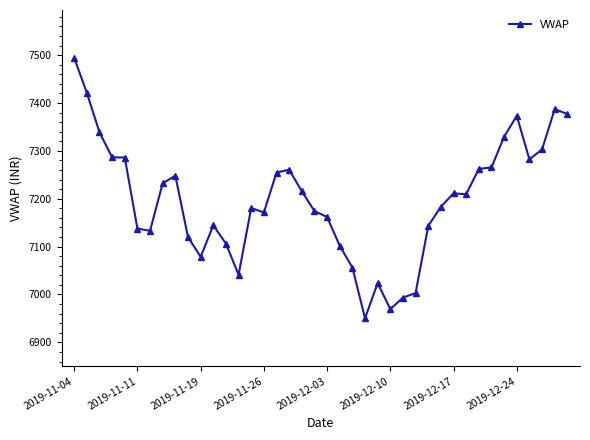

What is the value of the 29th point from the left?

7143.2